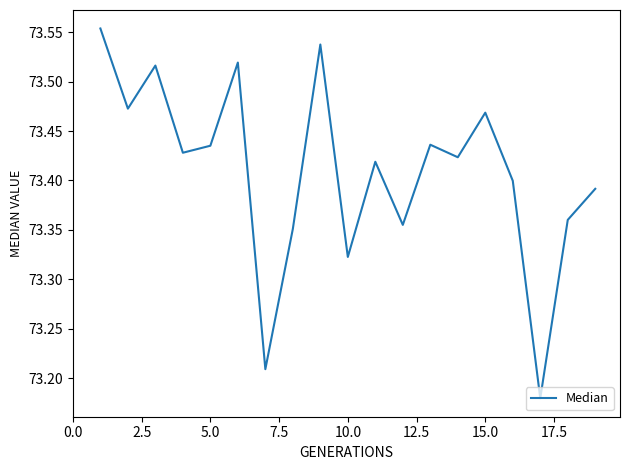

How many categories are shown in the chart?

19